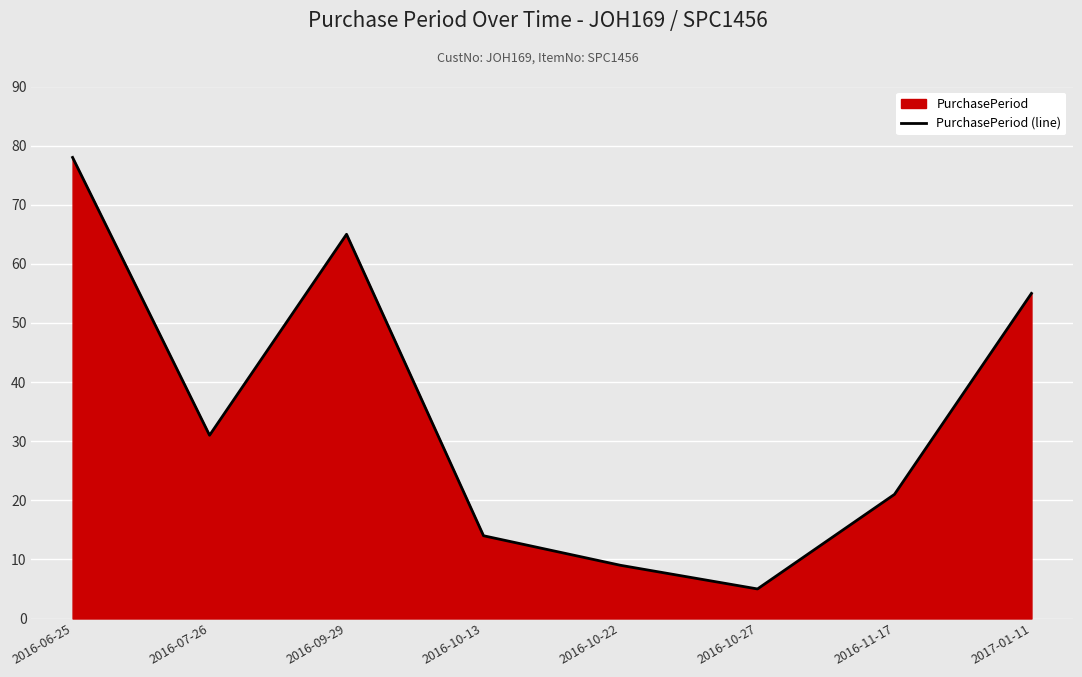

At which label does the data first exceed 31?

2016-06-25